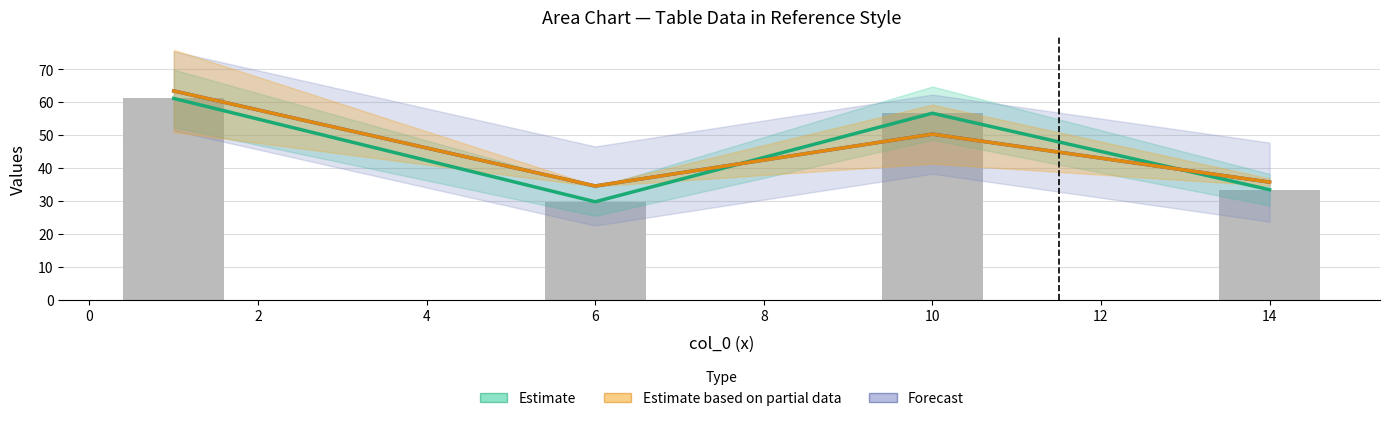

Which label corresponds to the largest value in the chart?

1